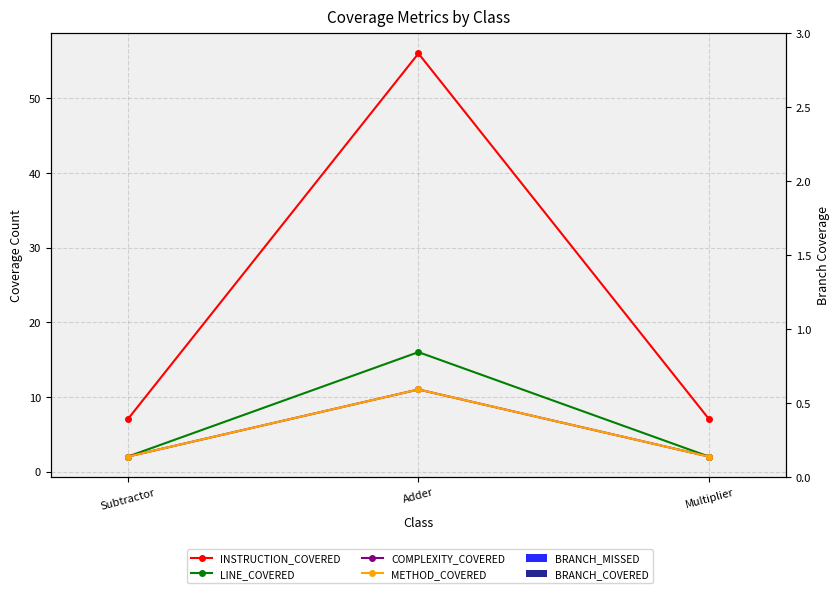

What is the greatest value displayed?

56